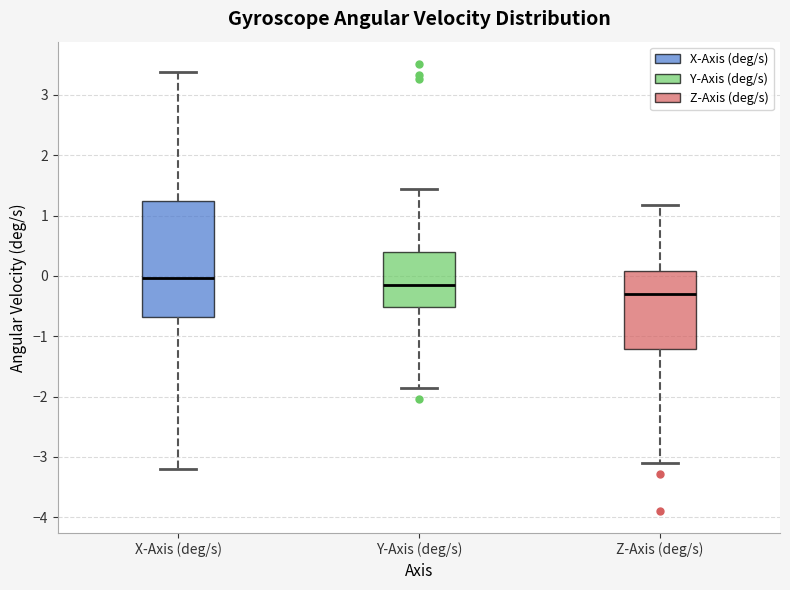

Reading left to right, transcribe this box plot: for each box, give where its median line is, the range the box spans, and where its two whiskers end, as read against the y-axis. The values are not printed on the chart, so give them approximately, as read against the axis.

X-Axis (deg/s): median 0.0, box -0.7 to 1.2, whiskers -3.2 to 3.4
Y-Axis (deg/s): median -0.1, box -0.5 to 0.4, whiskers -1.9 to 1.4
Z-Axis (deg/s): median -0.3, box -1.2 to 0.1, whiskers -3.1 to 1.2